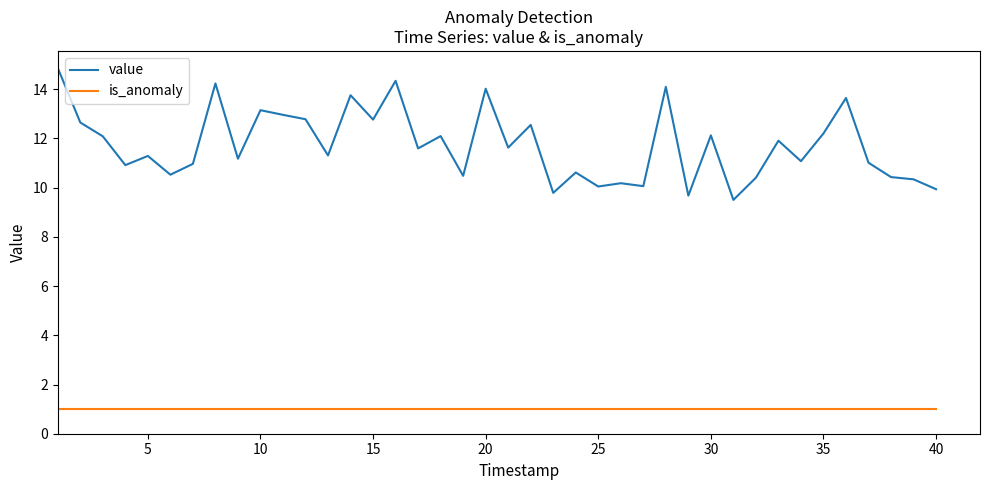

List the series in order of their overall mean, lowest first.

is_anomaly, value